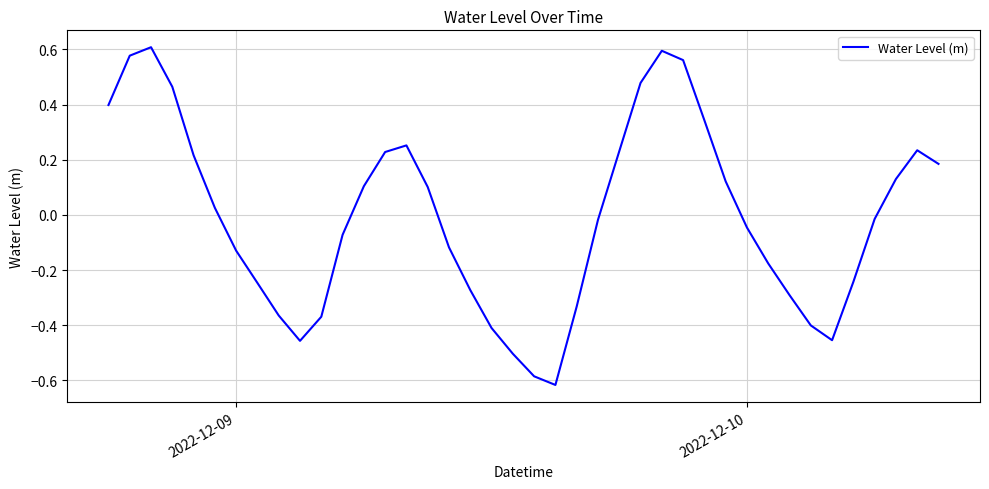

What is the difference between the maximum and minimum values?

1.2